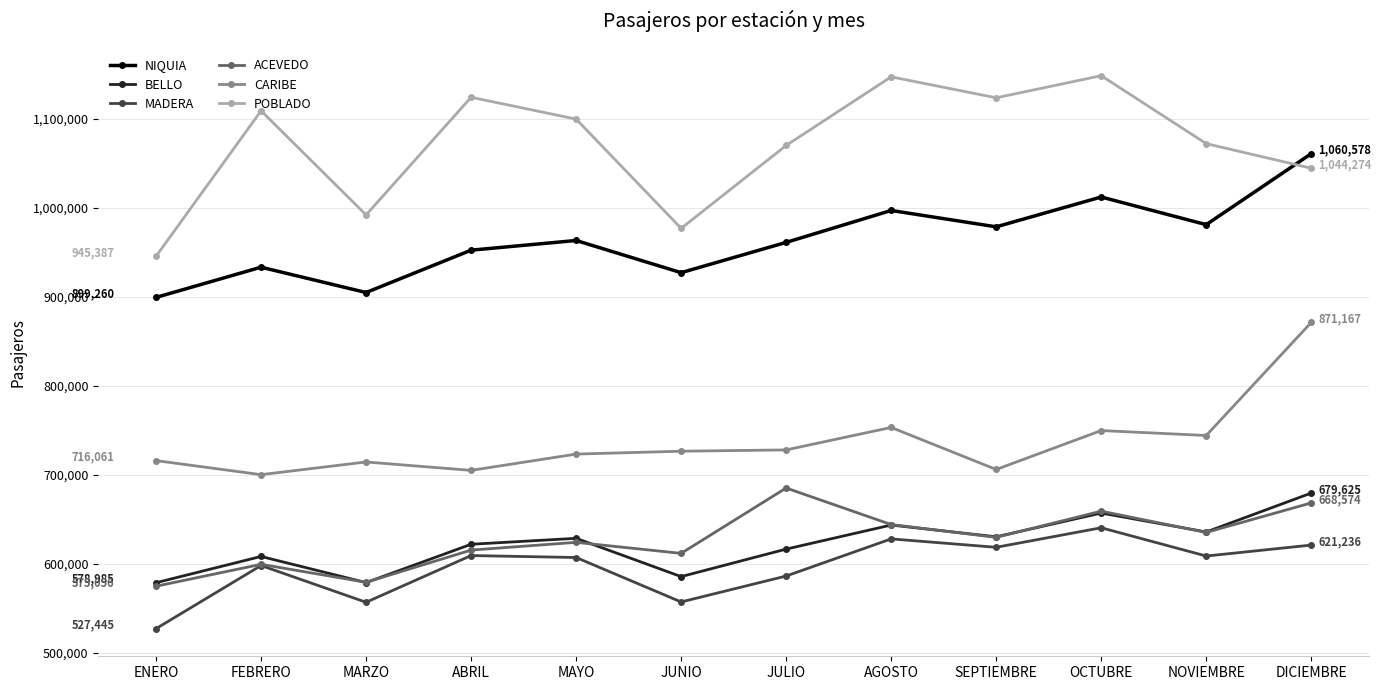

The MADERA series shows 211740 at ENERO. True or false?

False